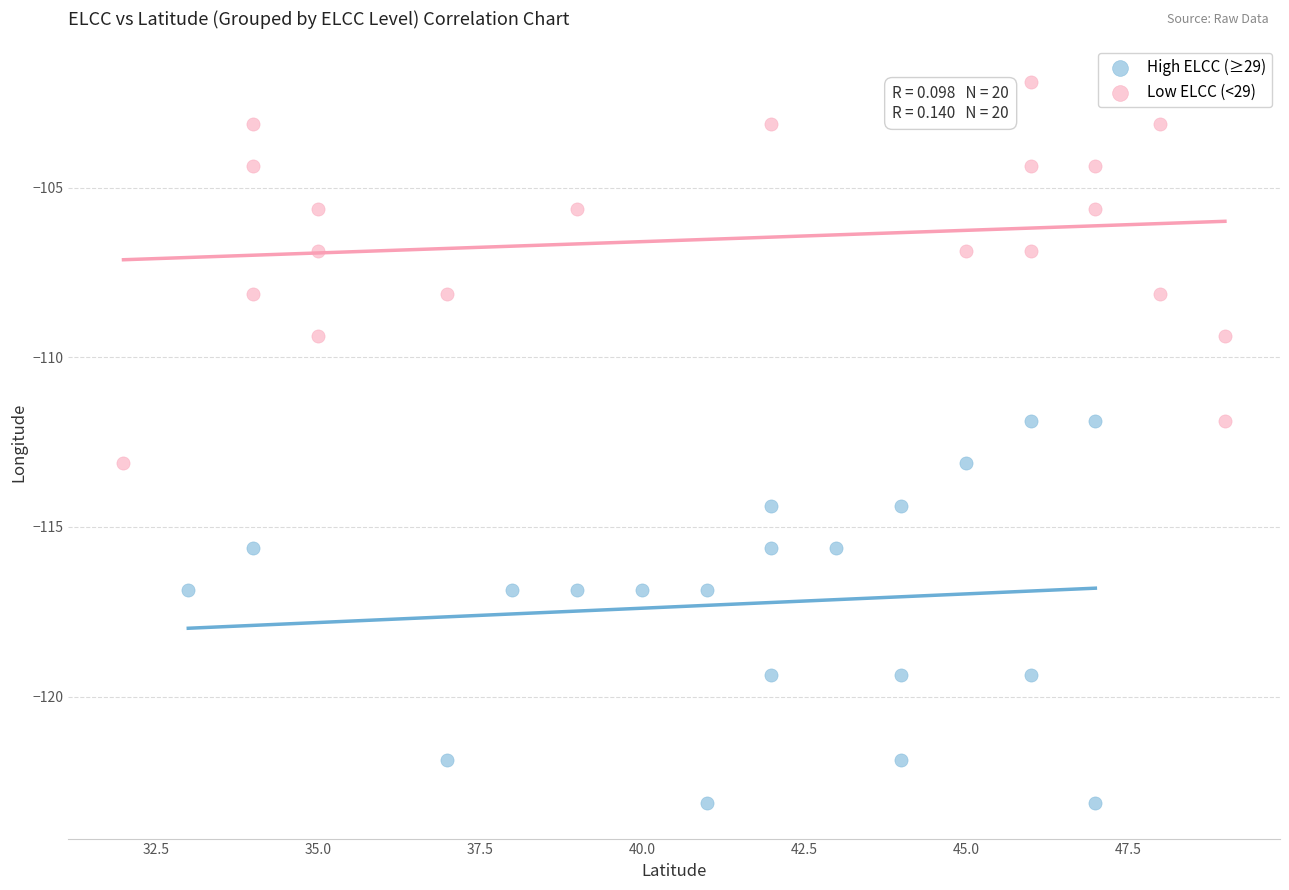

Which series contains the highest Y value?

Low ELCC (<29)